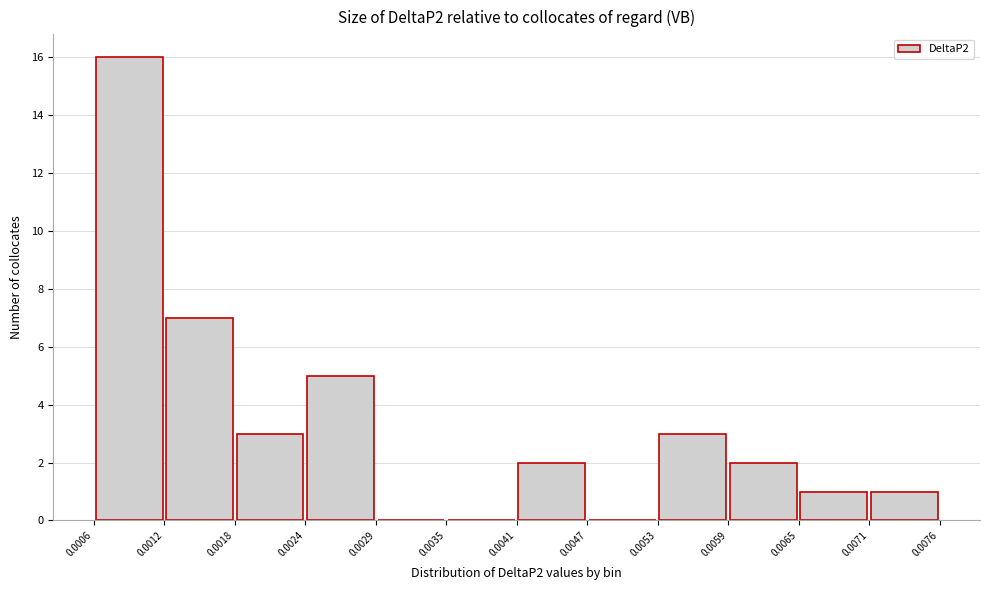

Reading left to right, list every bar in this chart as the range it spans on the x-axis followed by its height. The values are not printed on the chart, so give them approximately, as read against the axis.

0.0006 to 0.0012: 16
0.0012 to 0.0018: 7
0.0018 to 0.0024: 3
0.0024 to 0.0029: 5
0.0029 to 0.0035: 0
0.0035 to 0.0041: 0
0.0041 to 0.0047: 2
0.0047 to 0.0053: 0
0.0053 to 0.0059: 3
0.0059 to 0.0065: 2
0.0065 to 0.0071: 1
0.0071 to 0.0076: 1